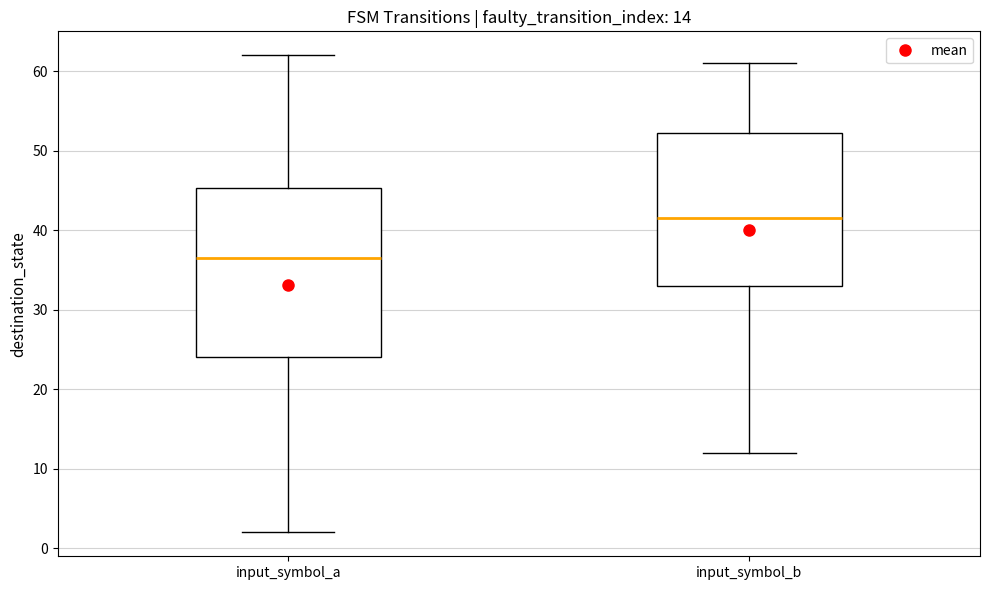

Which box has the highest median line?

input_symbol_b